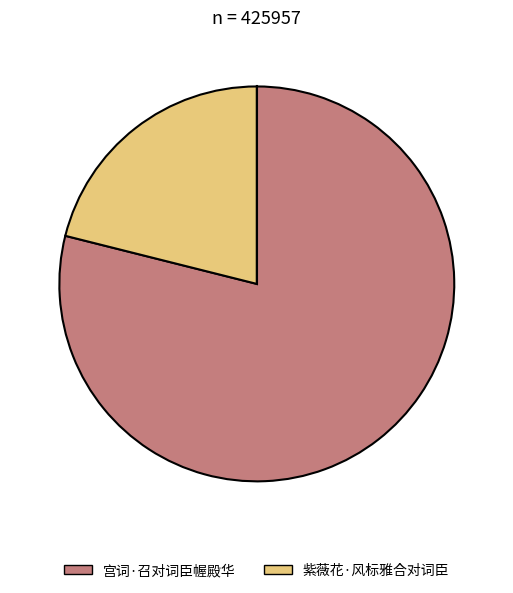

True or false: 宫词·召对词臣幄殿华 accounts for 79% of the total.

True